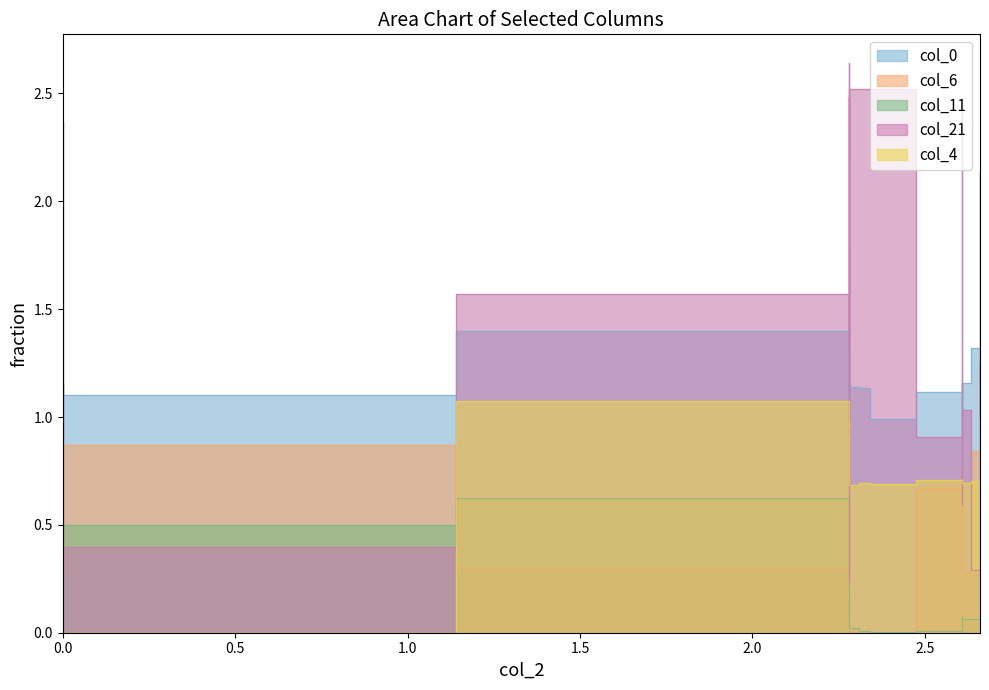

What is the average value of the col_4 series?

0.6